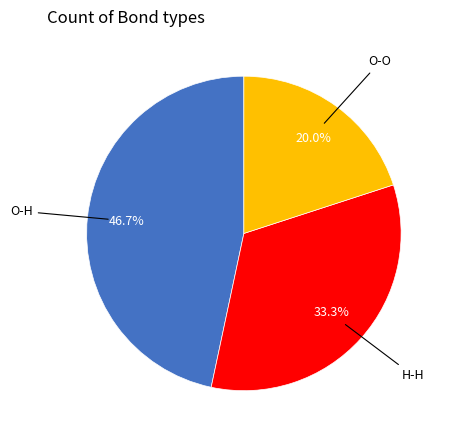

Is there a majority slice in this chart?

No